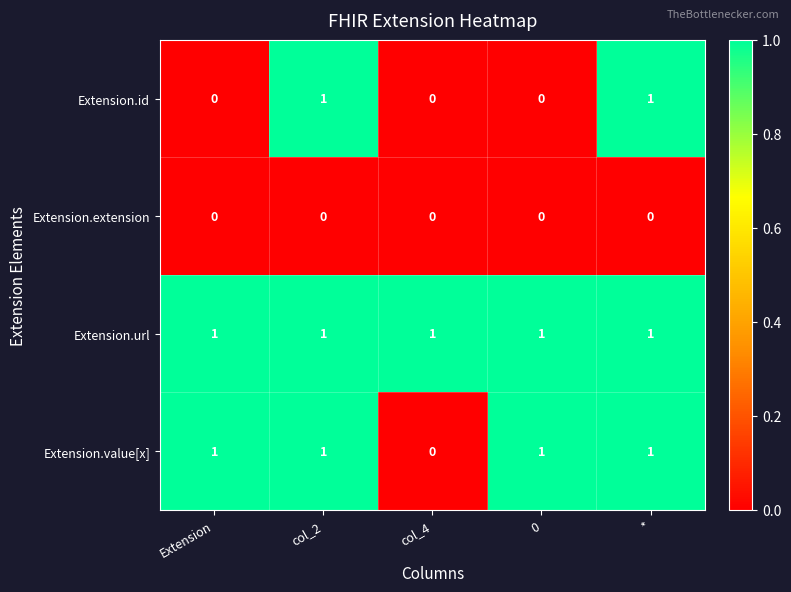

At which label is Extension.value[x] closest to 0?

col_4